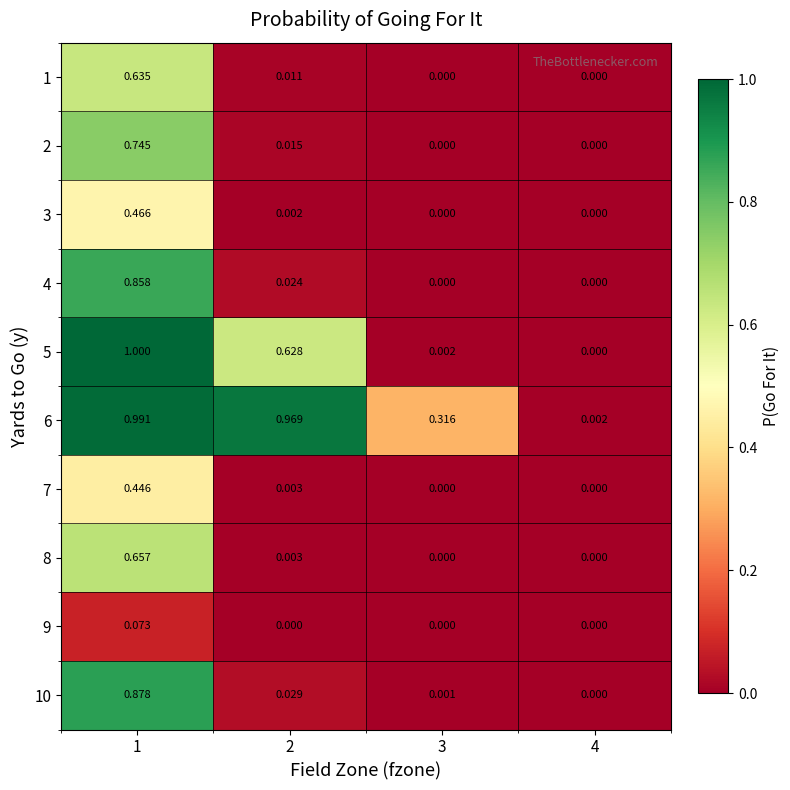

How many categories are shown in the chart?

4